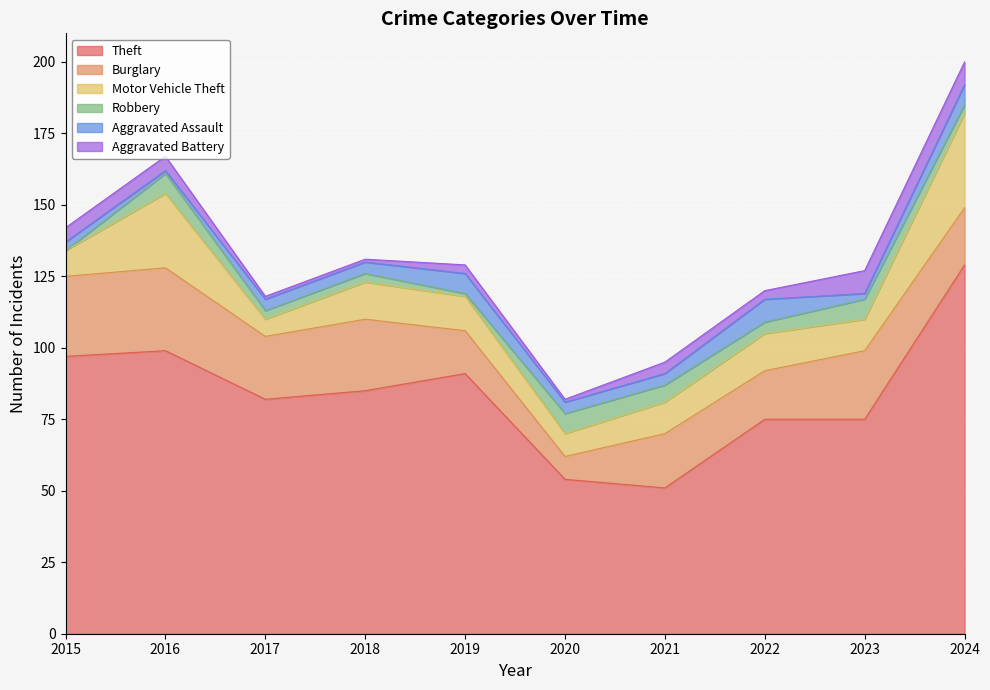

True or false: Aggravated Battery and Theft cross at least once.

False